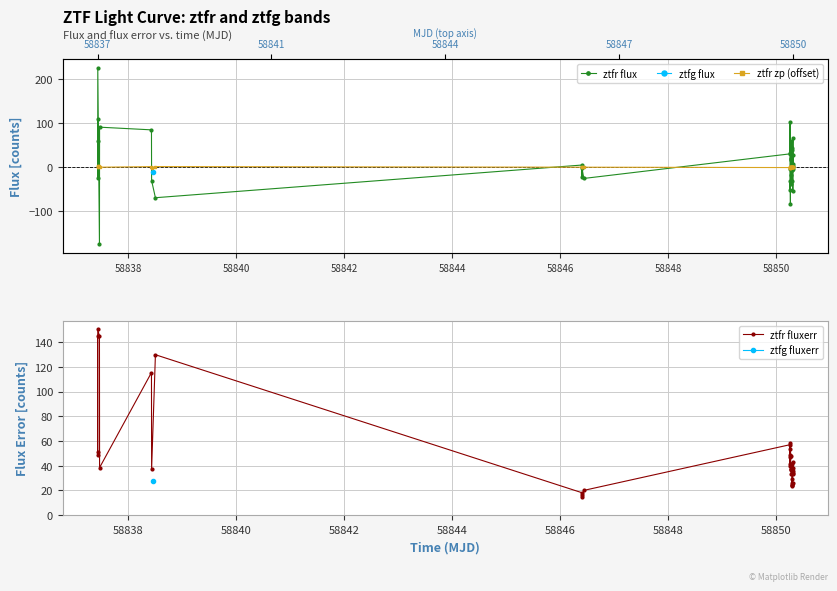

What is the value of the ztfr fluxerr point at the 19th from the left?

48.6